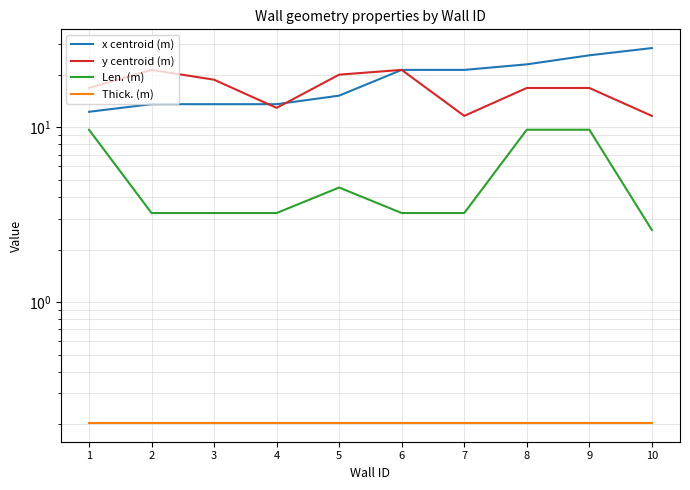

Where does the x centroid (m) series first go above 21?

6